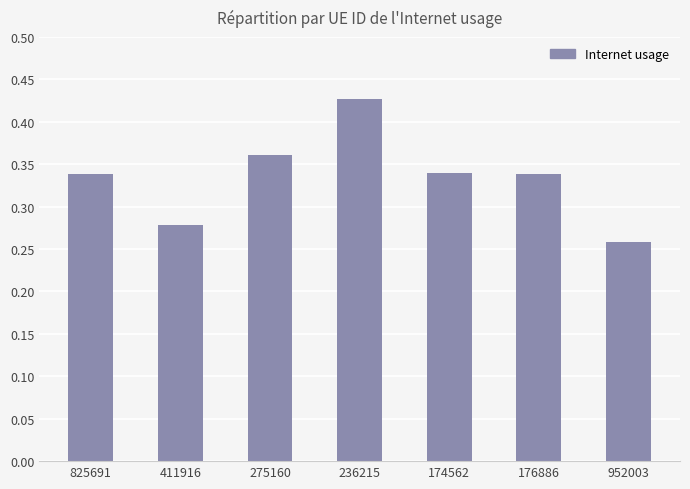

The value at 236215 is 0.7. True or false?

False